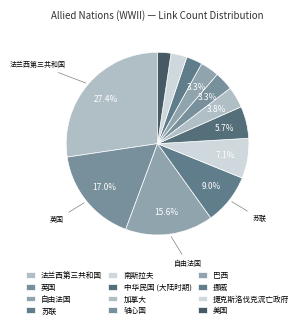

To the nearest percent, what is the difference between the largest and smallest slice percentages?

25%